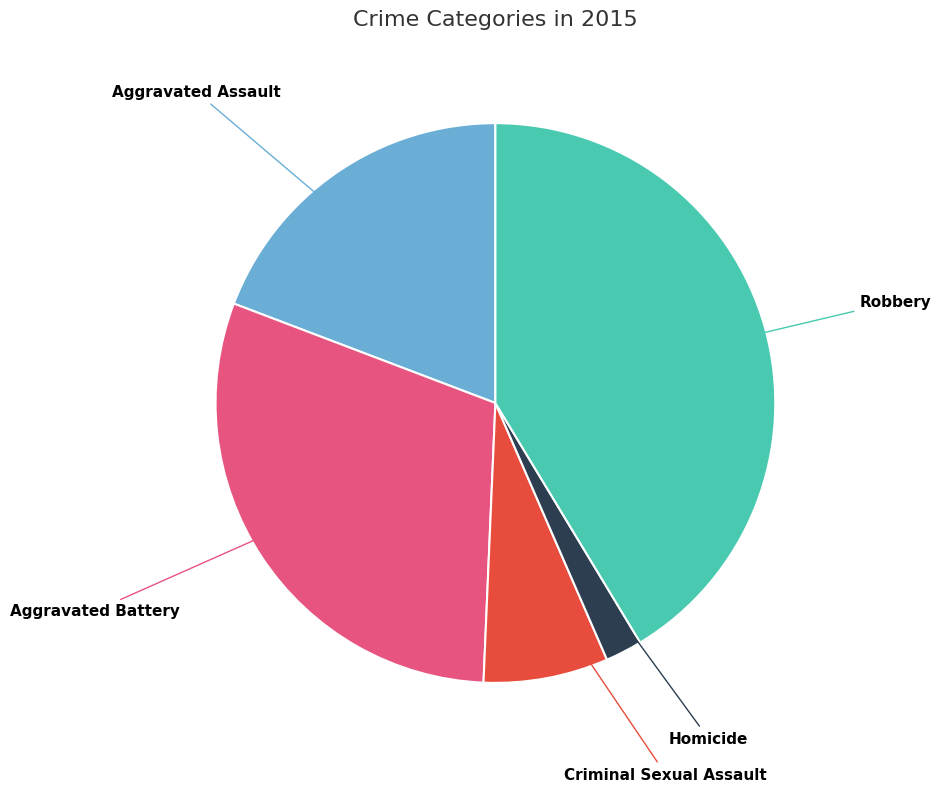

Is there any slice that represents more than half of the pie?

No